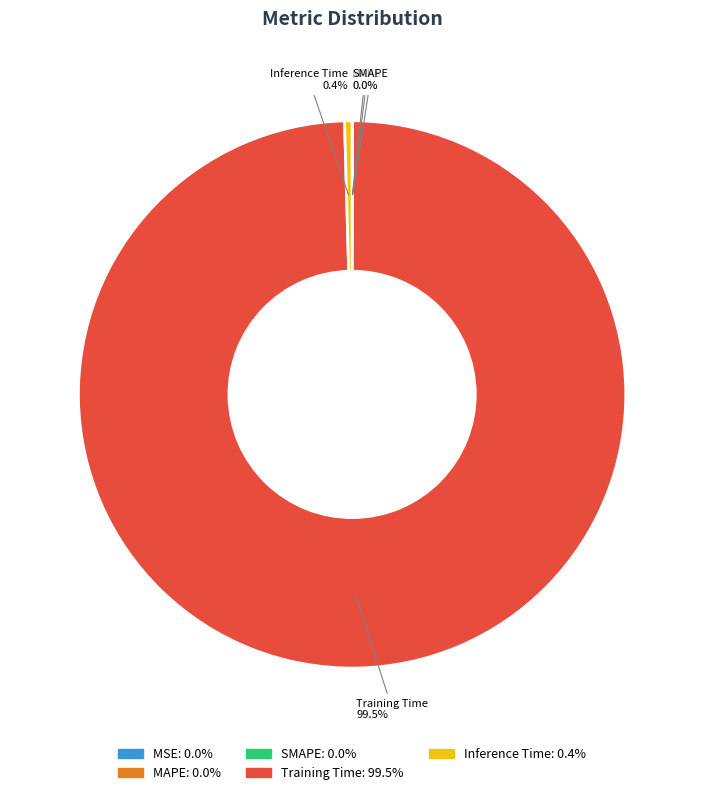

How many slices are in this pie chart?

5